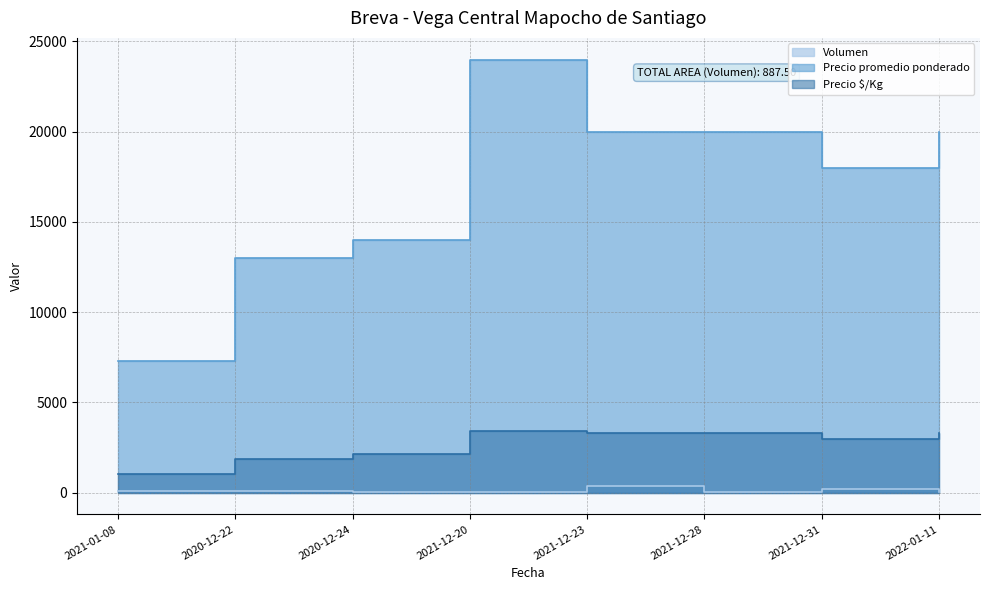

At how many categories does at least one series exceed 20915?

1